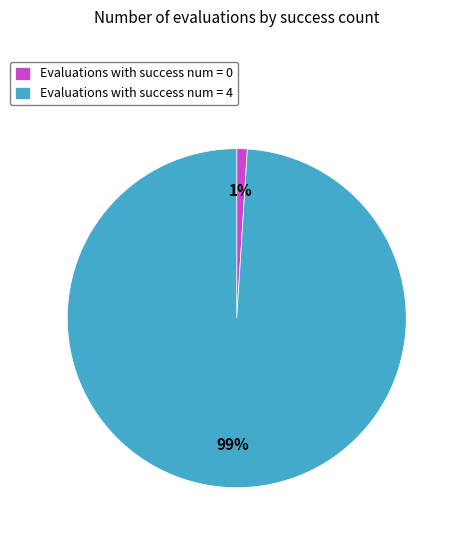

To the nearest percent, what is the average slice percentage?

50%